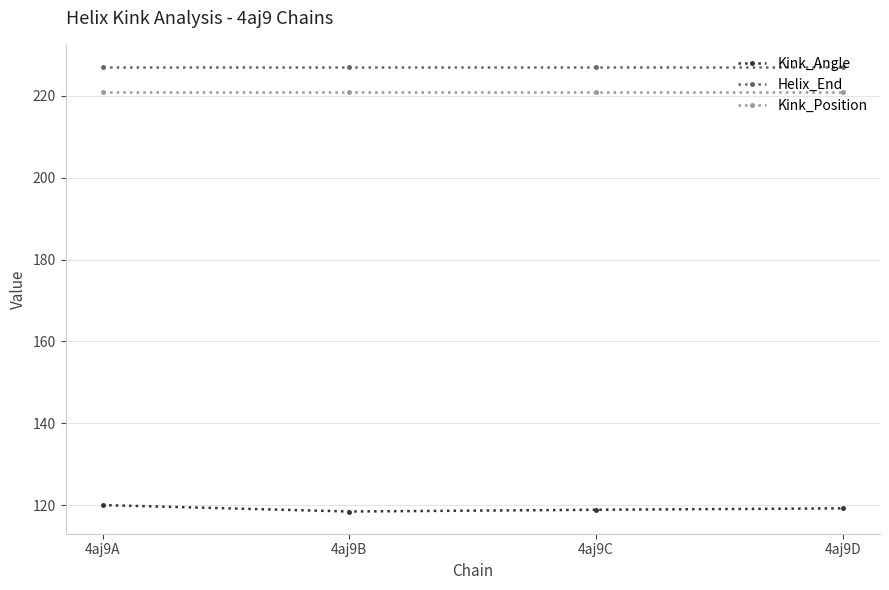

What is the difference between the highest and lowest values at 4aj9C?

108.1